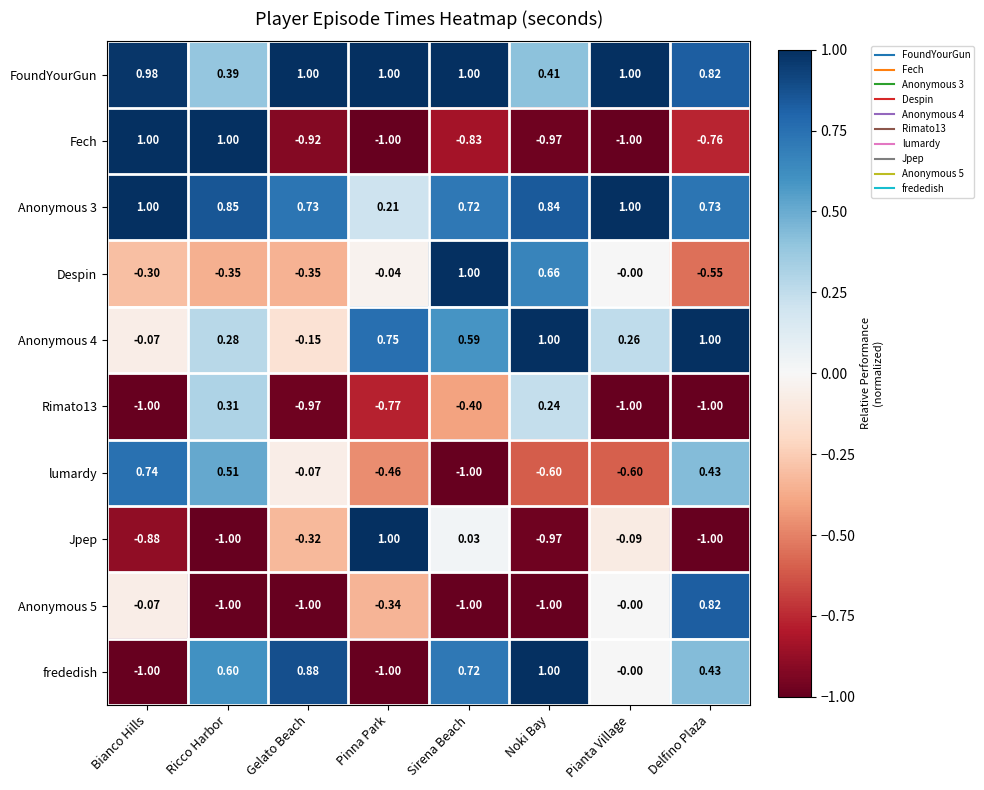

At which label is Jpep closest to 0?

Sirena Beach